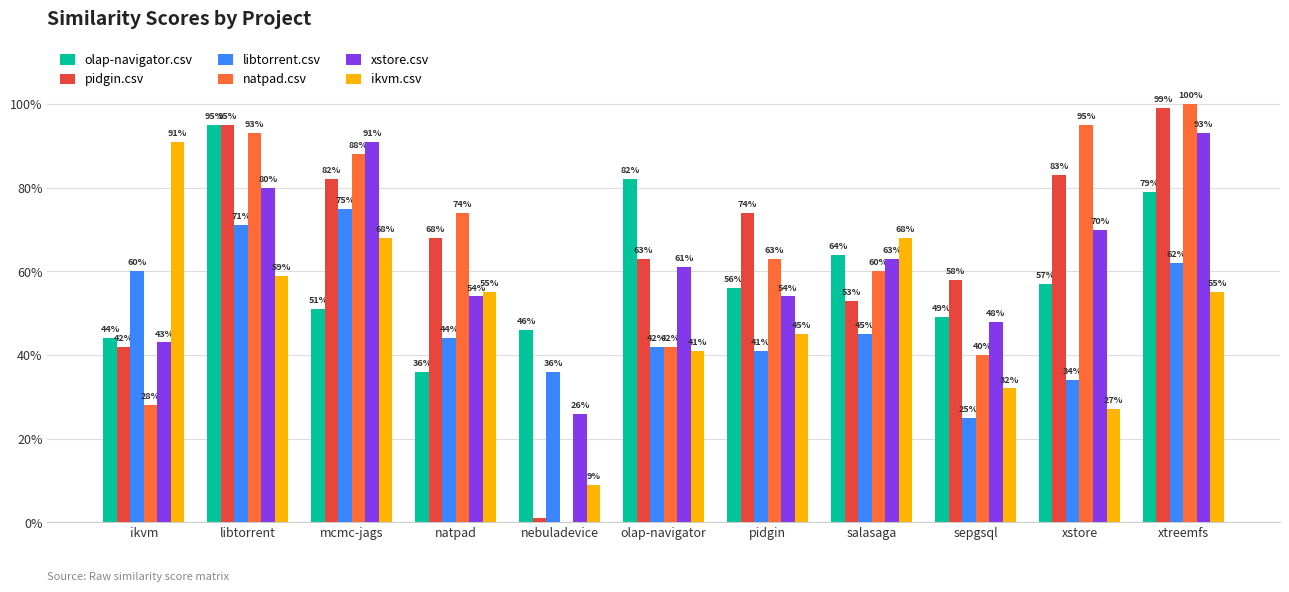

What are all the series names shown in the legend?

olap-navigator.csv, pidgin.csv, libtorrent.csv, natpad.csv, xstore.csv, ikvm.csv